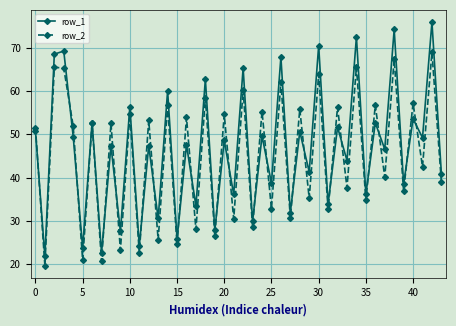

What is the value of the row_1 point at the 9th from the left?

47.4